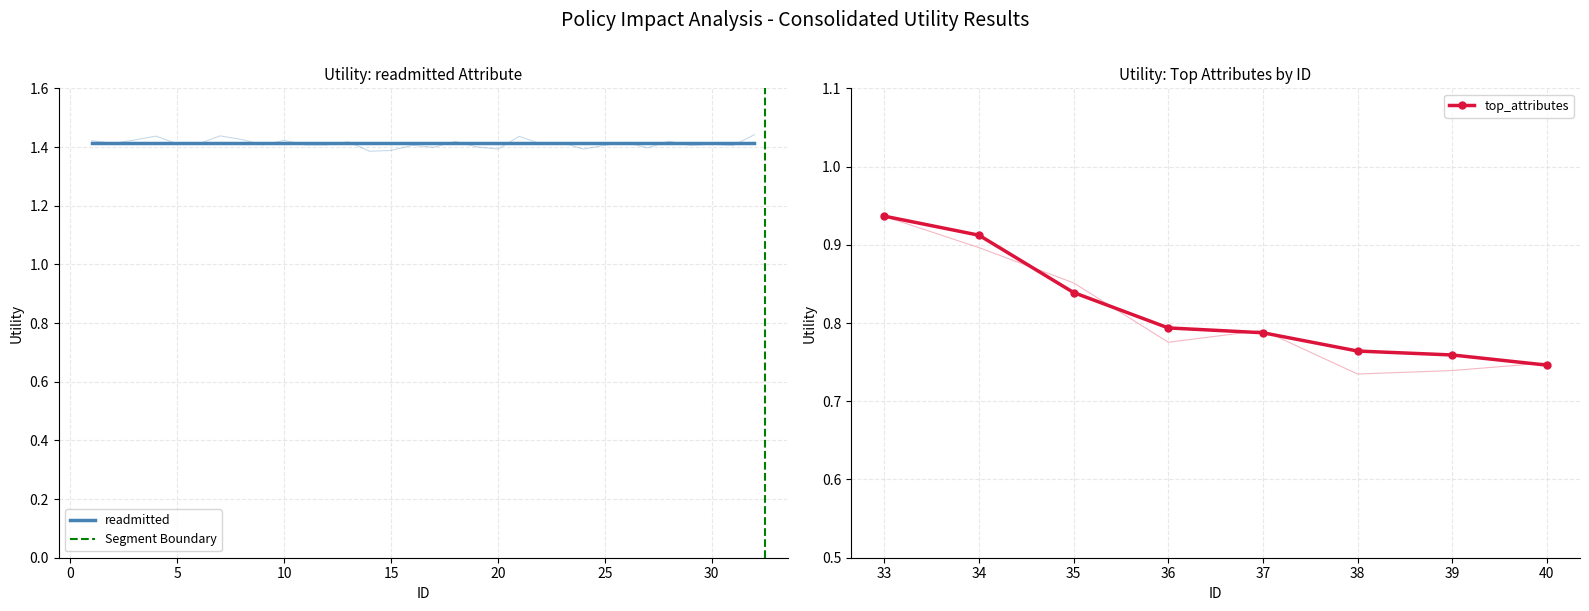

Where is top_attributes nearest to the value 0?

40